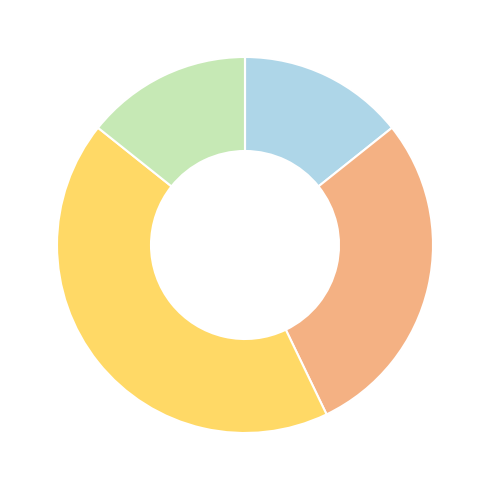

Does any single category account for the majority?

No